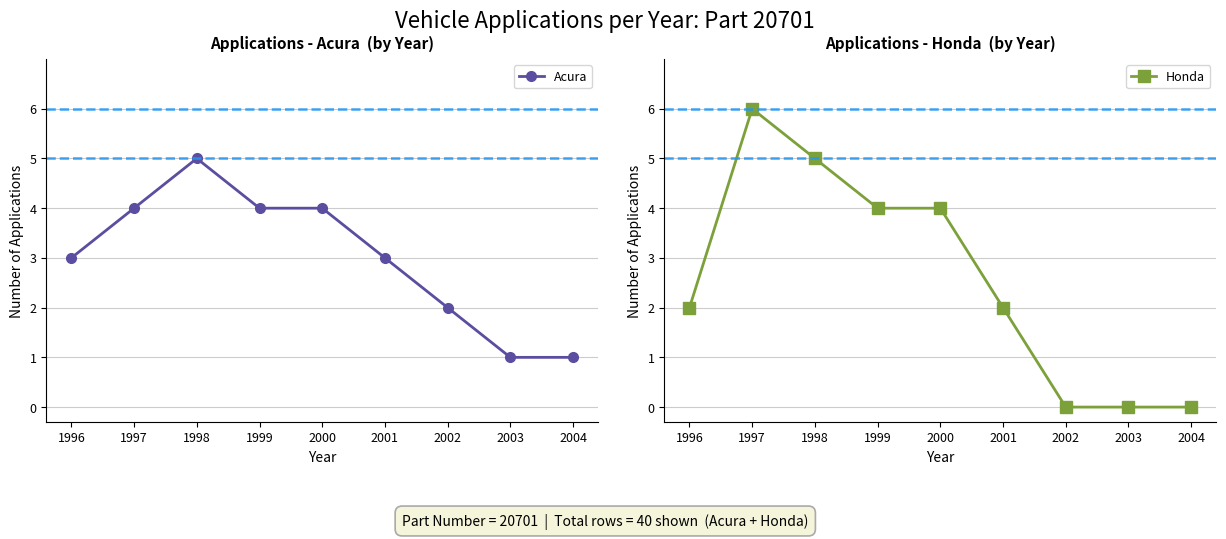

Which series has the widest spread of values?

Honda